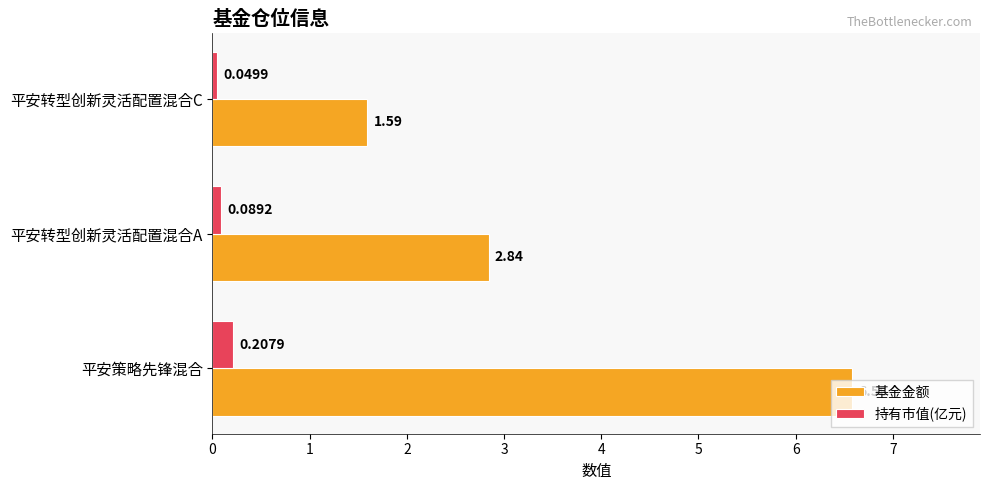

At how many categories does at least one series exceed 6?

1